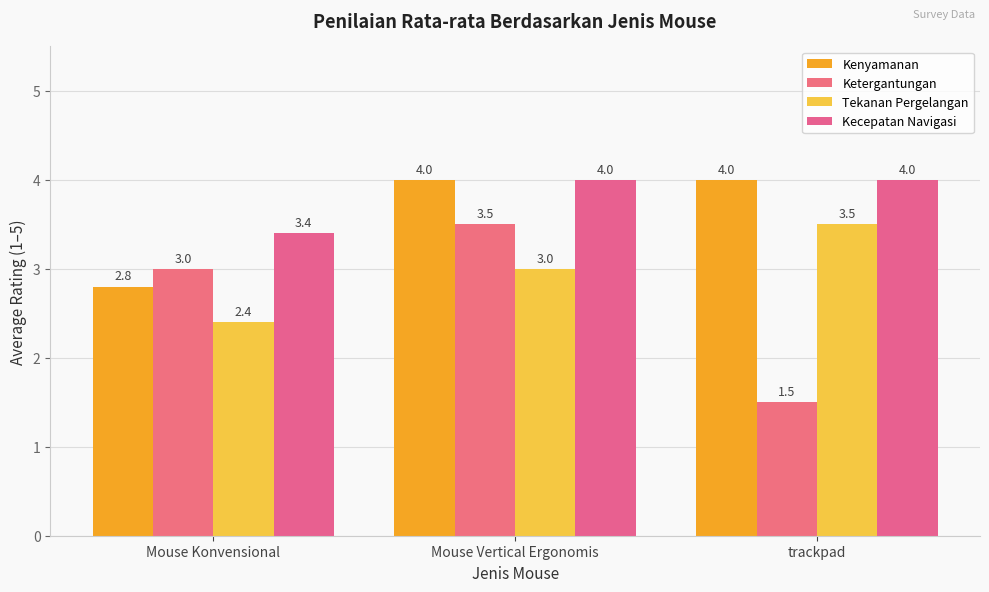

Rank the series at Mouse Konvensional from lowest to highest value.

Tekanan Pergelangan, Kenyamanan, Ketergantungan, Kecepatan Navigasi